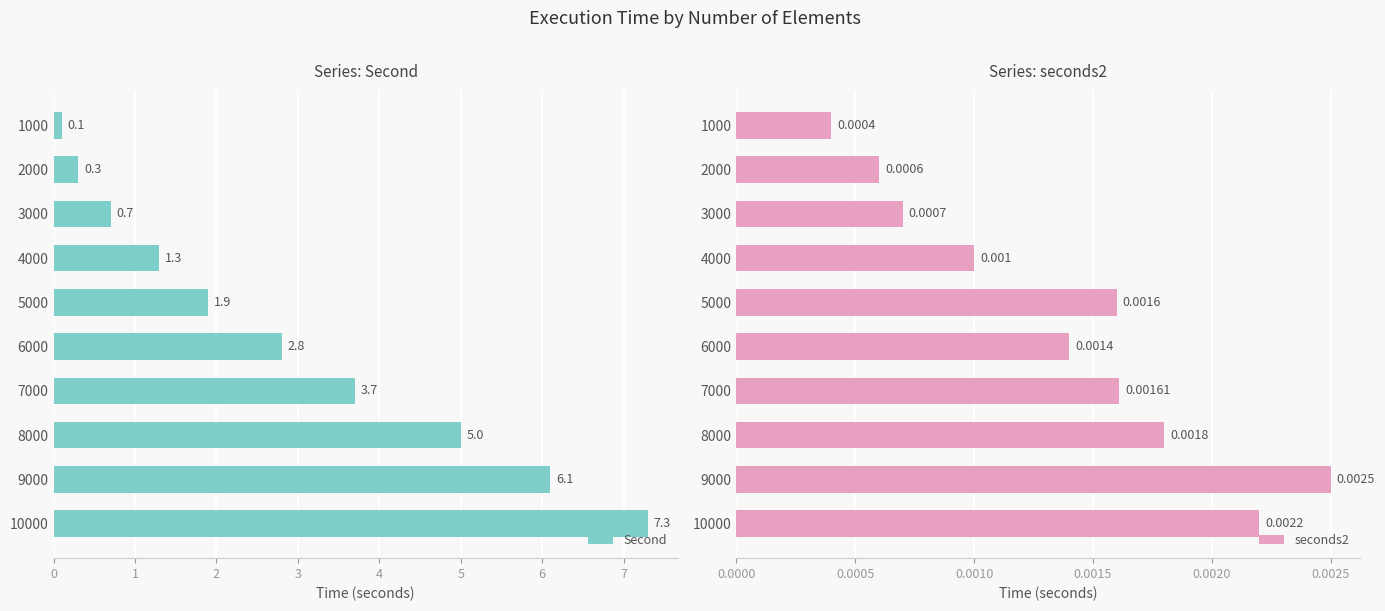

What are all the series names shown in the legend?

Second, seconds2